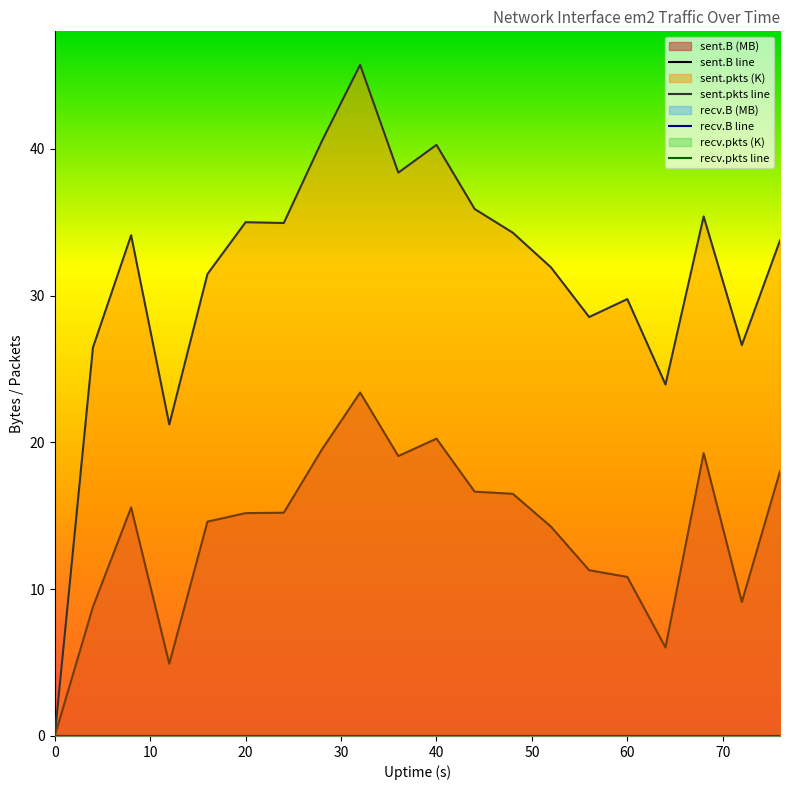

What is the maximum value for sent.pkts line?

45.7